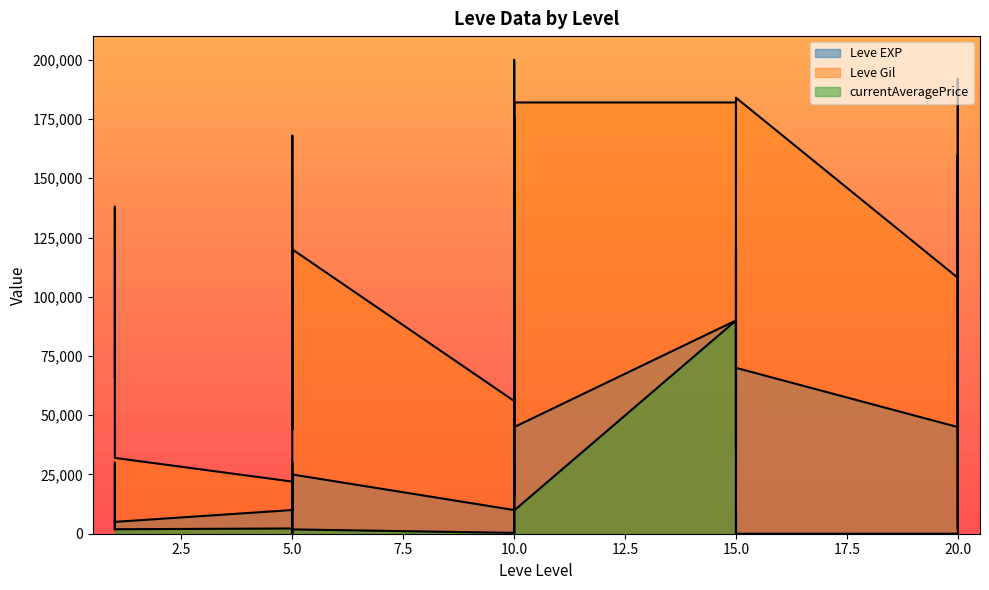

True or false: Leve EXP has more than 2 interior local peaks.

True